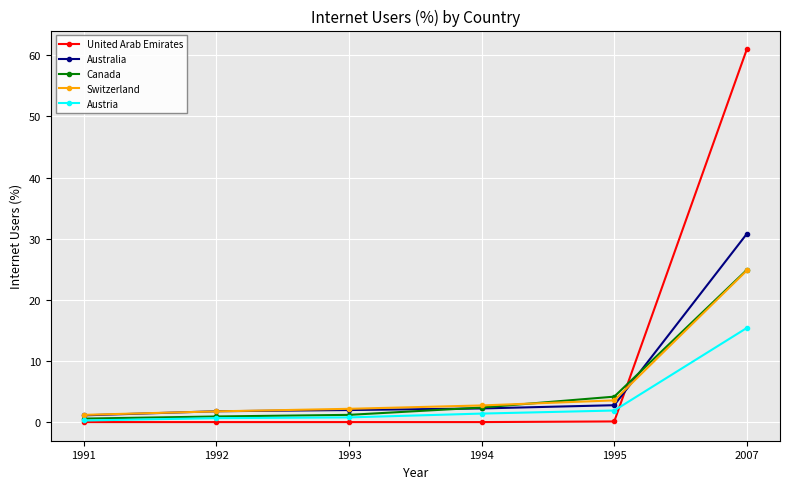

What value does the Canada series have at 1991?

0.6